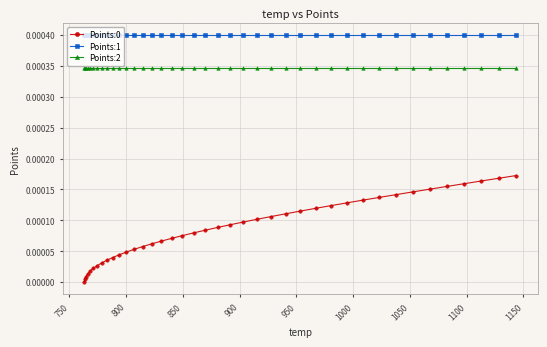

At how many categories does at least one series exceed 0?

40